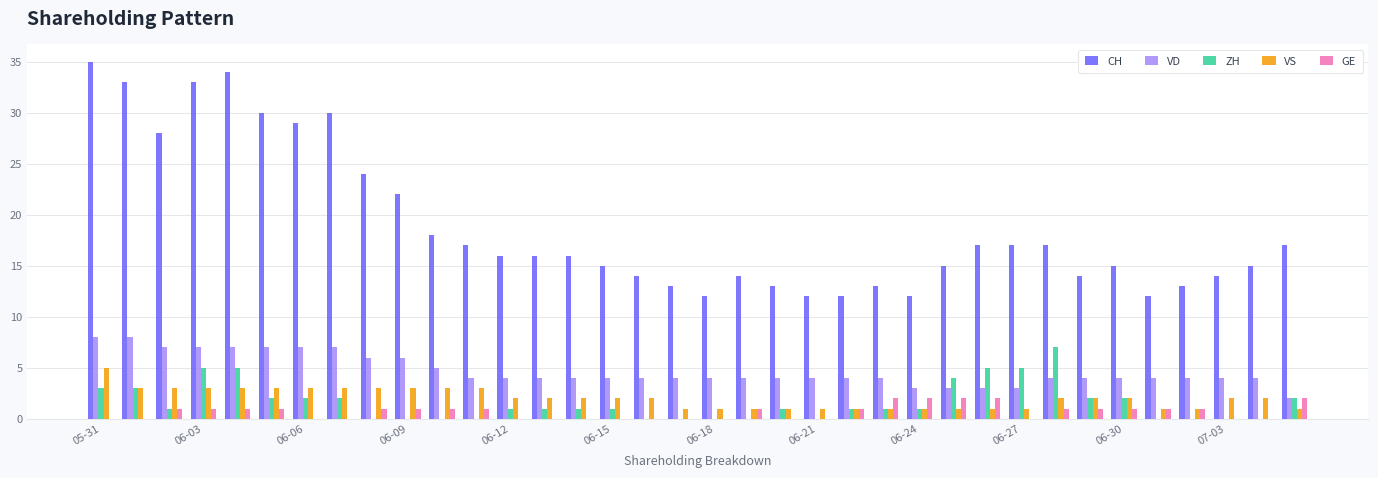

Which series has the largest total across all categories?

CH